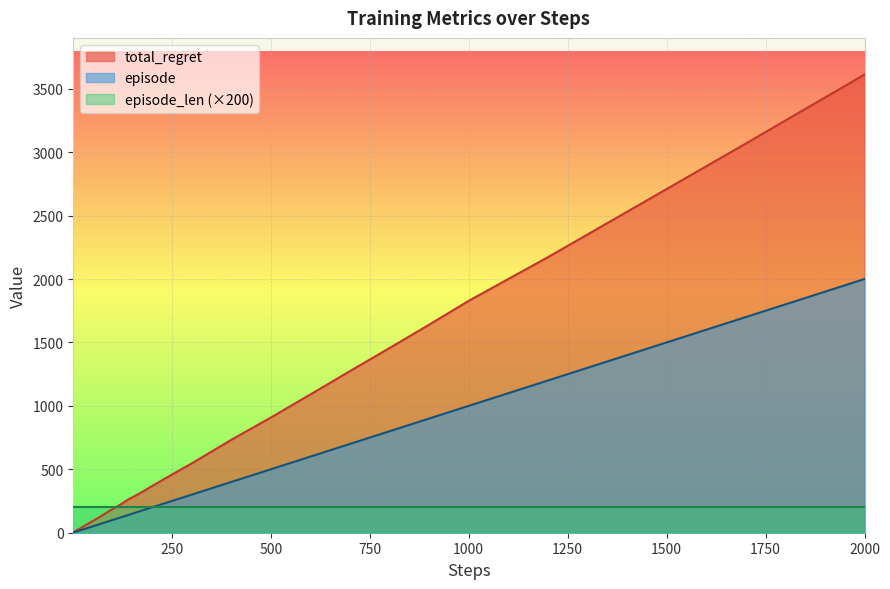

What is the difference between the second highest and second lowest values in the total_regret series?

3064